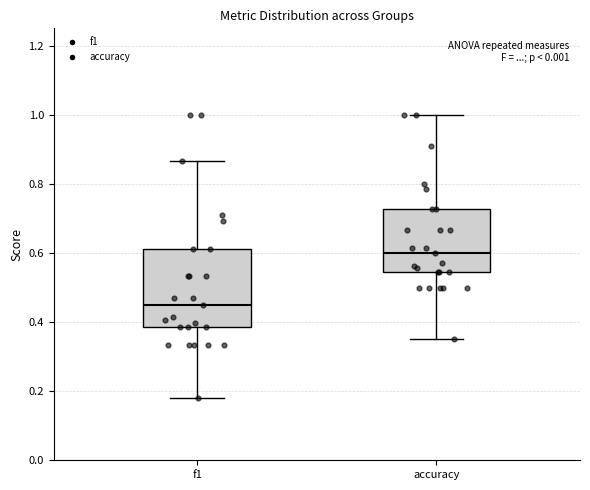

Which box's median line is the lowest?

f1